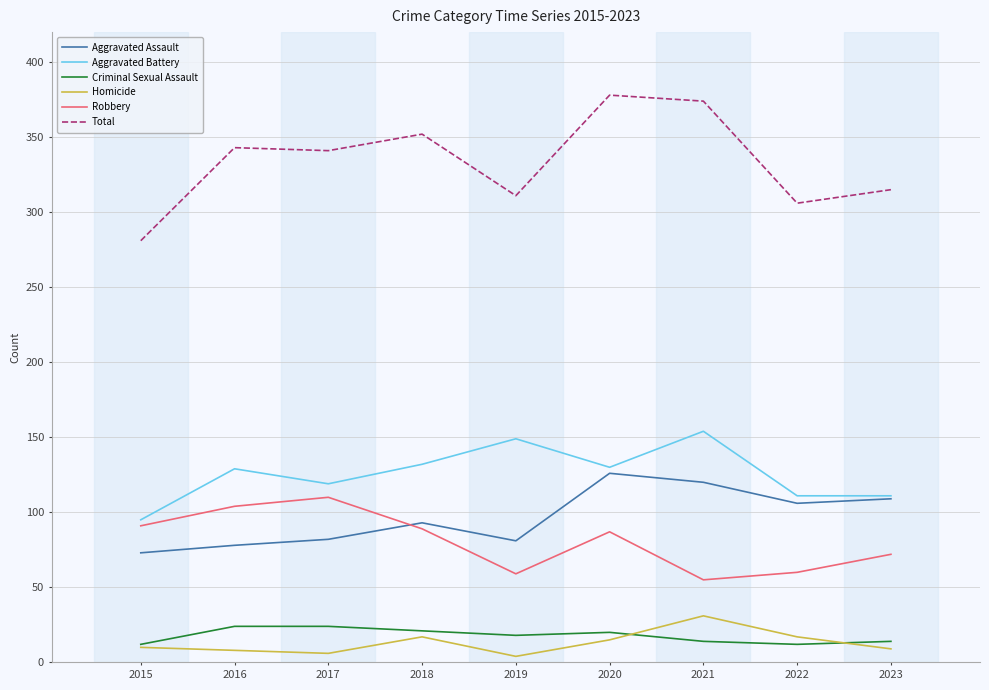

How many values in the Aggravated Assault series are below 93?

4